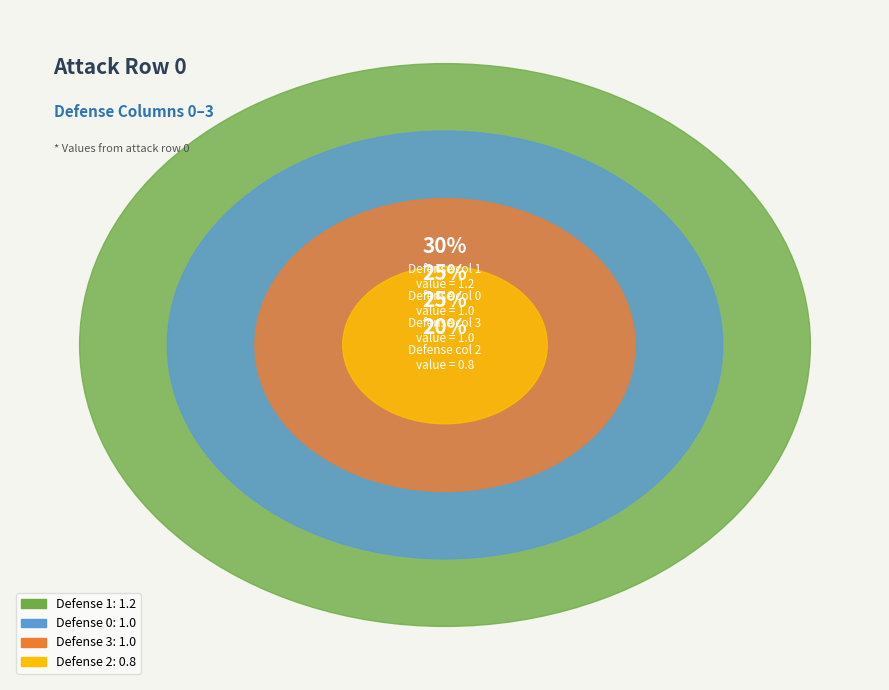

To the nearest percent, what portion does 2 represent?

20%